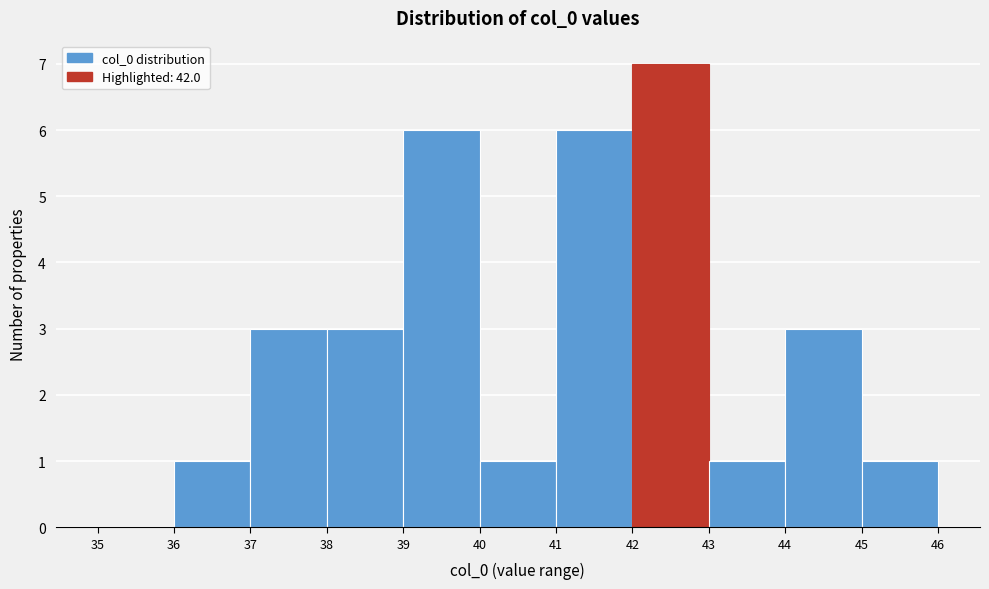

Reading left to right, list every bar in this chart as the range it spans on the x-axis followed by its height. The values are not printed on the chart, so give them approximately, as read against the axis.

35 to 36: 0
36 to 37: 1
37 to 38: 3
38 to 39: 3
39 to 40: 6
40 to 41: 1
41 to 42: 6
42 to 43: 7
43 to 44: 1
44 to 45: 3
45 to 46: 1